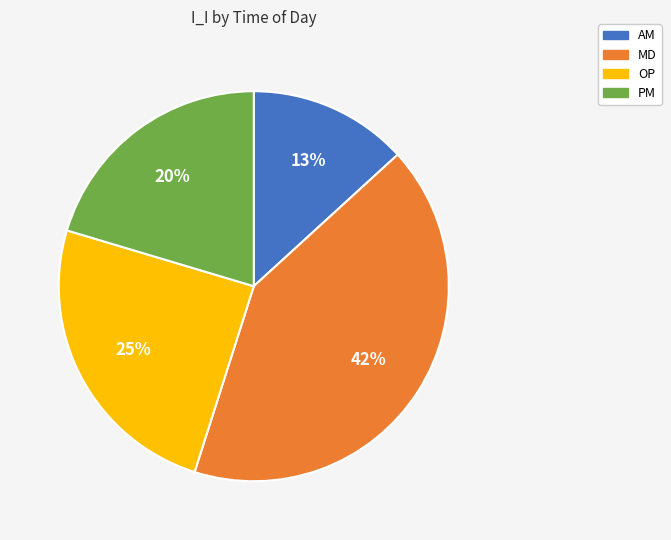

To the nearest percent, what portion does MD represent?

42%